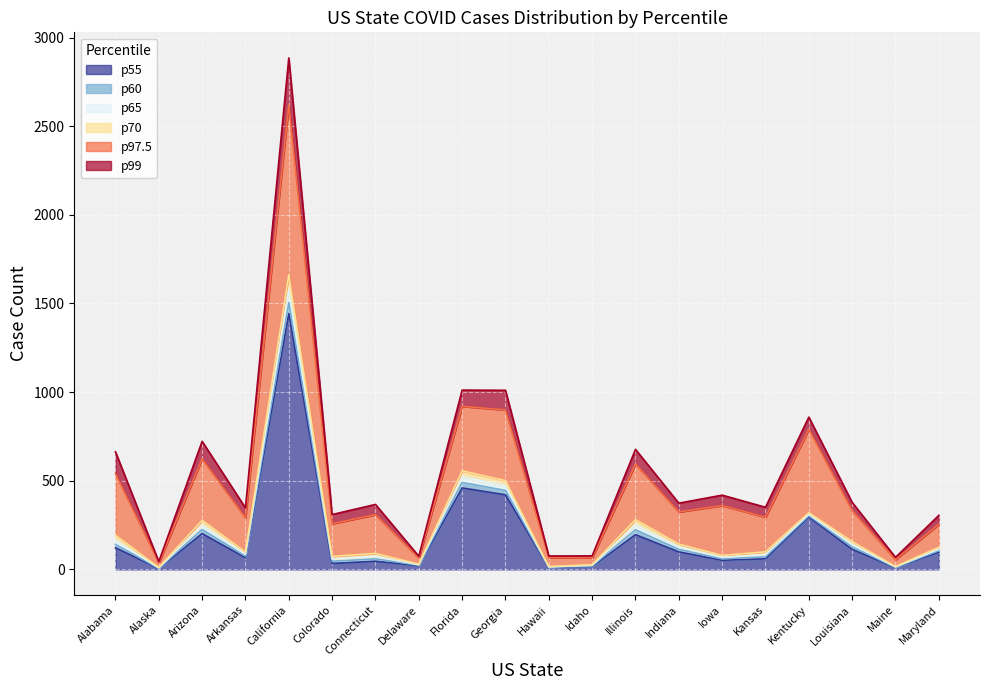

At which category does the chart reach its peak across all series?

California